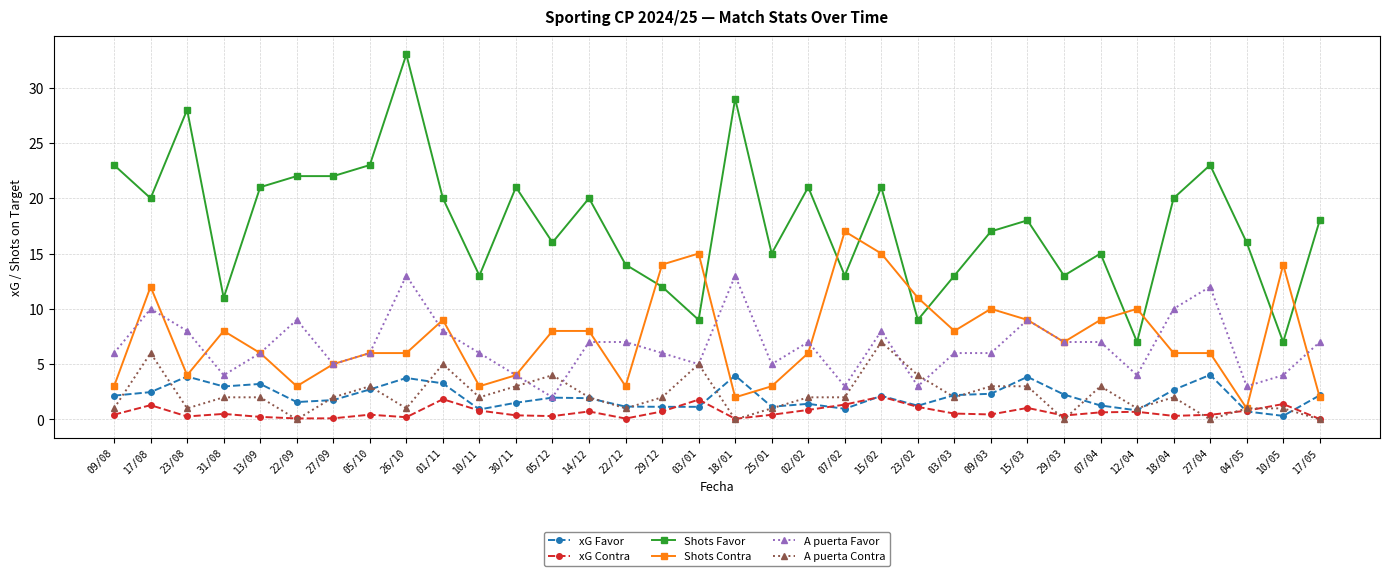

Is it true that xG Contra equals 0.1 at 18/01?

True